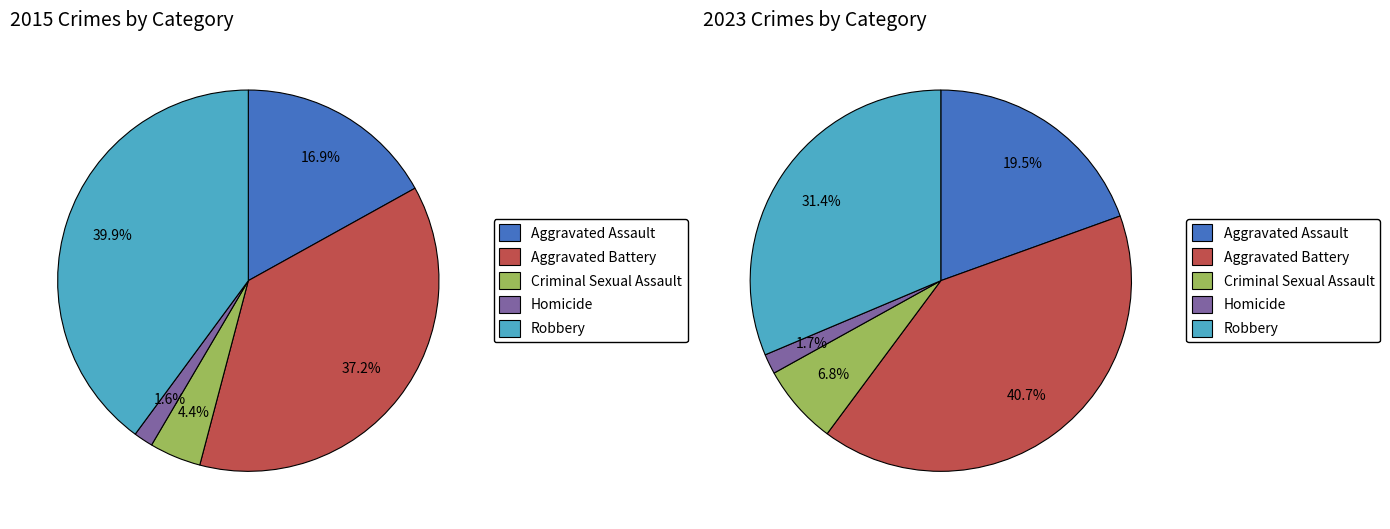

Which slice is the smallest?

Homicide